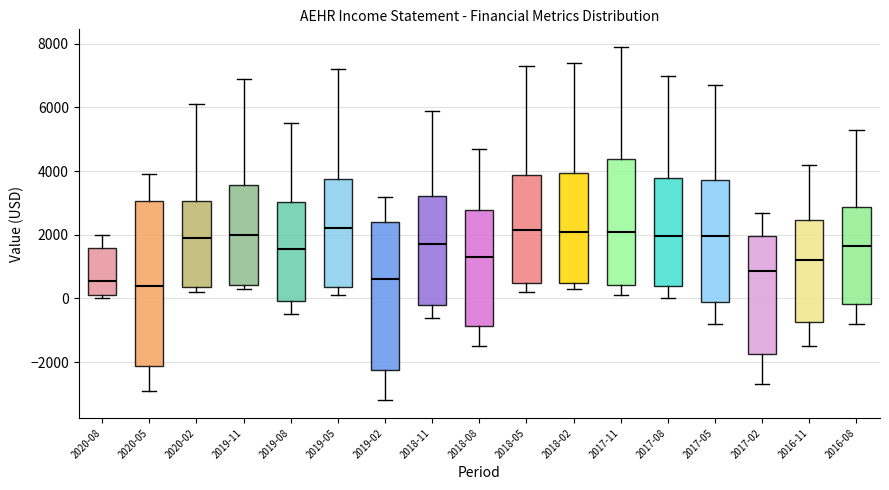

Where does the median line of the box for 2019-08 sit on the y-axis? The values are not printed on the chart, so give them approximately, as read against the axis.

1600